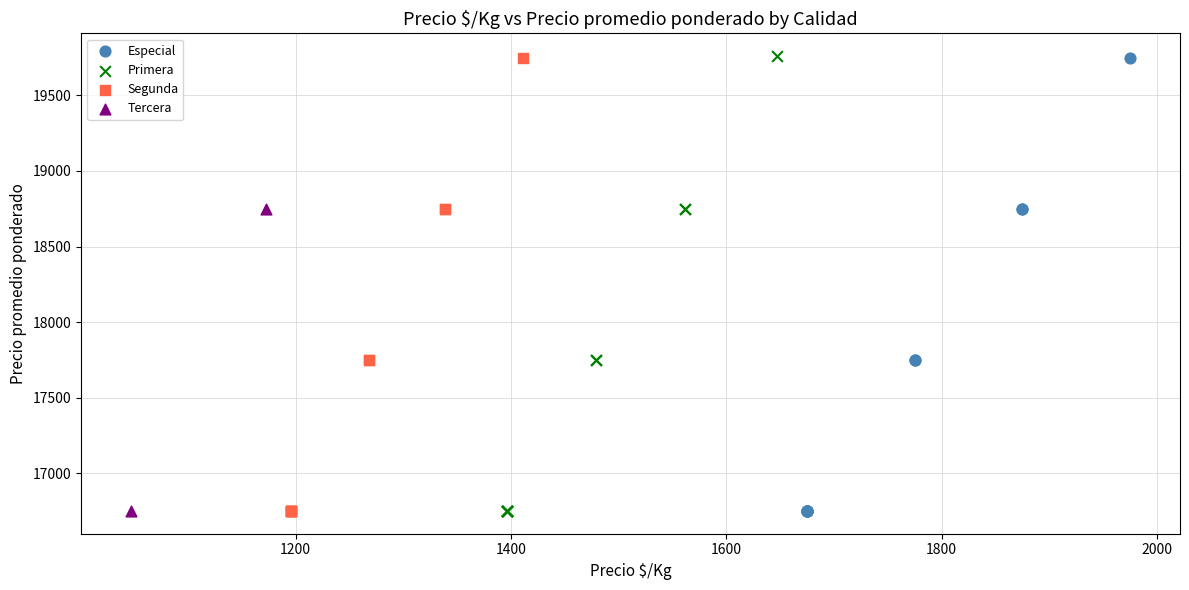

Which series has the largest Y range (max minus min)?

Primera